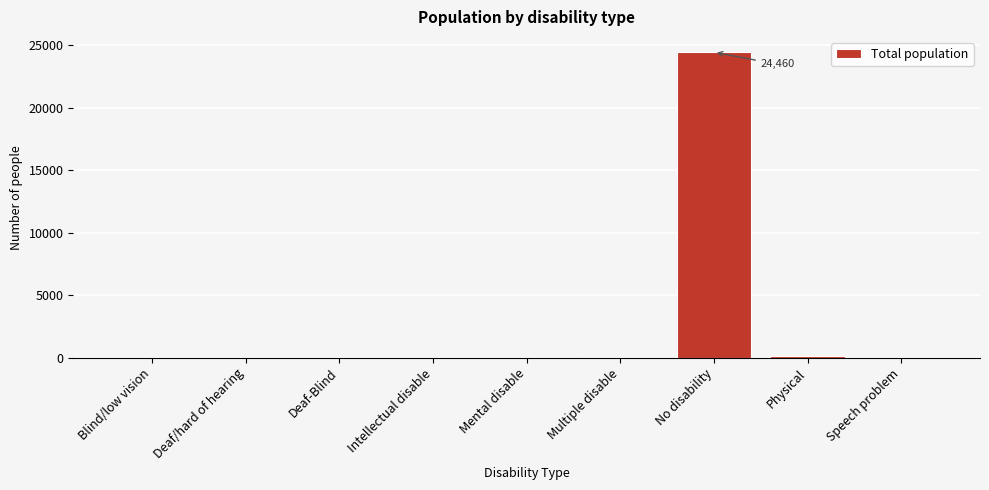

What is the greatest value displayed?

24460